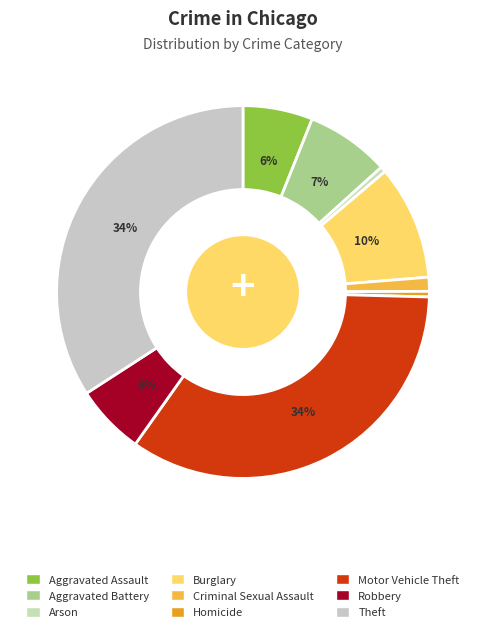

Approximately how many times larger is the value at Theft compared to Burglary?

3.4